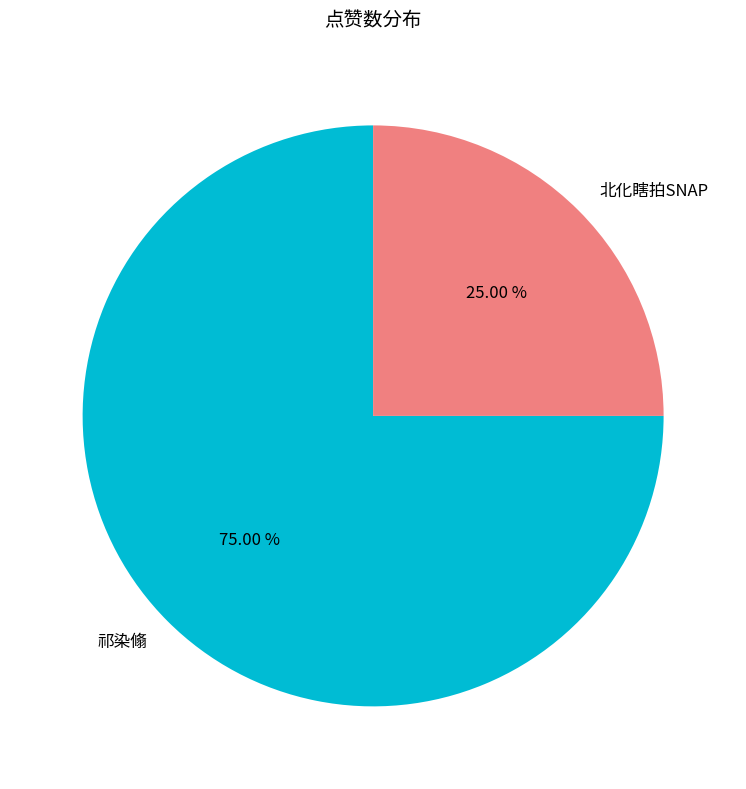

Does 祁染翛 represent more than half of the total?

Yes